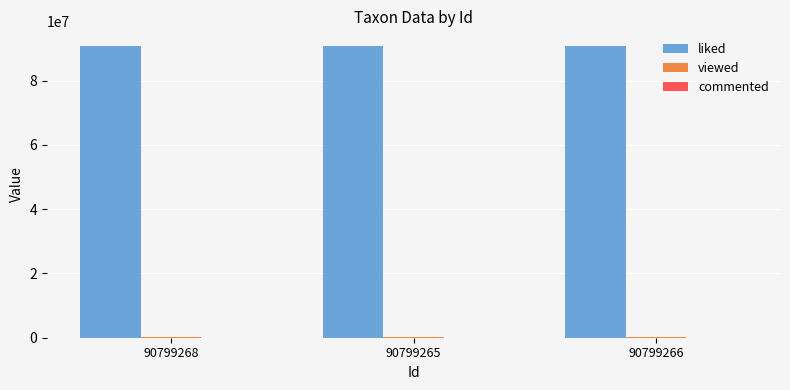

The value of liked at 90799266 is 90799266. True or false?

True